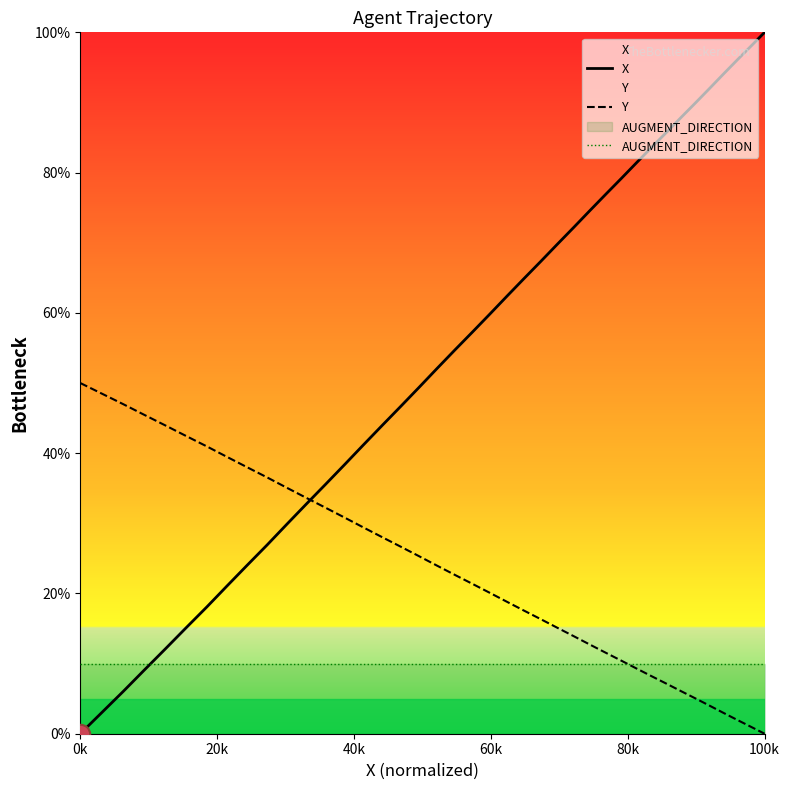

Which category has the lowest value across all series?

0k